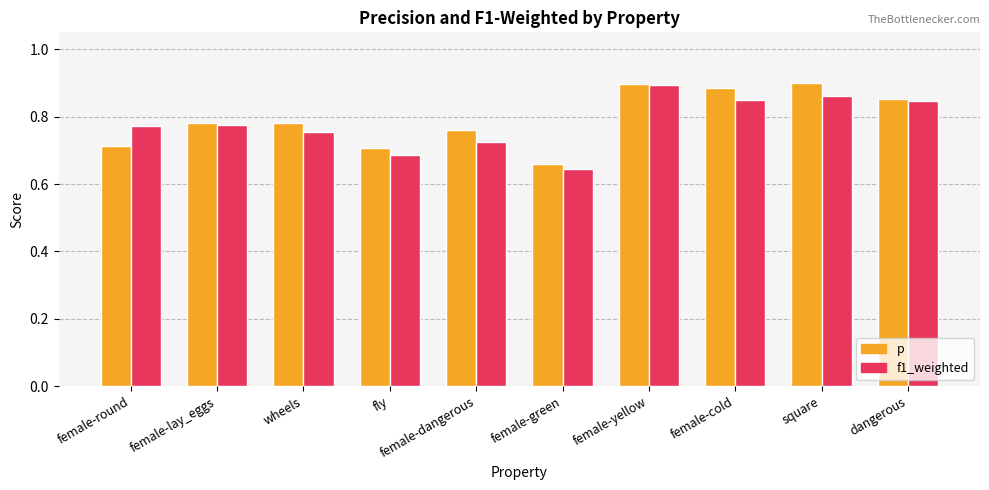

Which category has the highest value in the f1_weighted series?

female-yellow